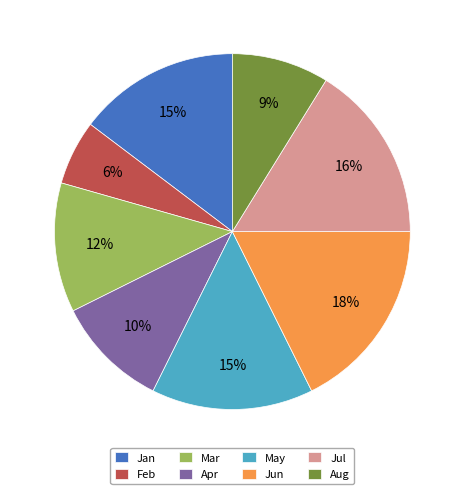

Is there a majority slice in this chart?

No